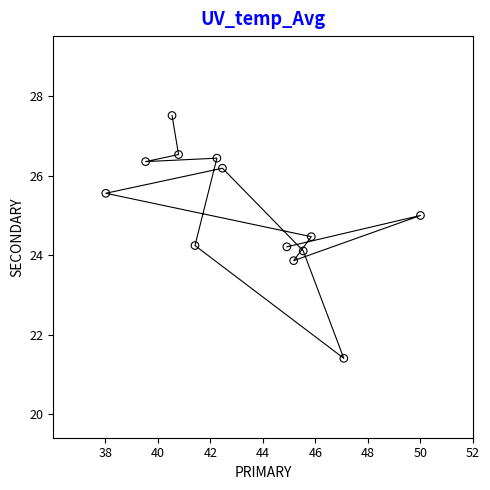

What is the range of Y values (max minus min)?

6.1